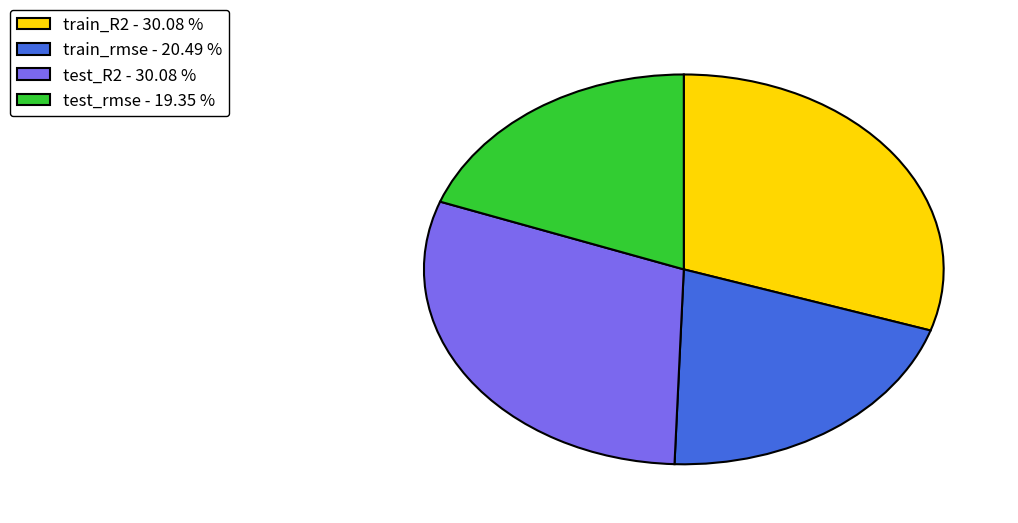

Is the sum of test_rmse - 19.35 % and train_rmse - 20.49 % greater than half?

No